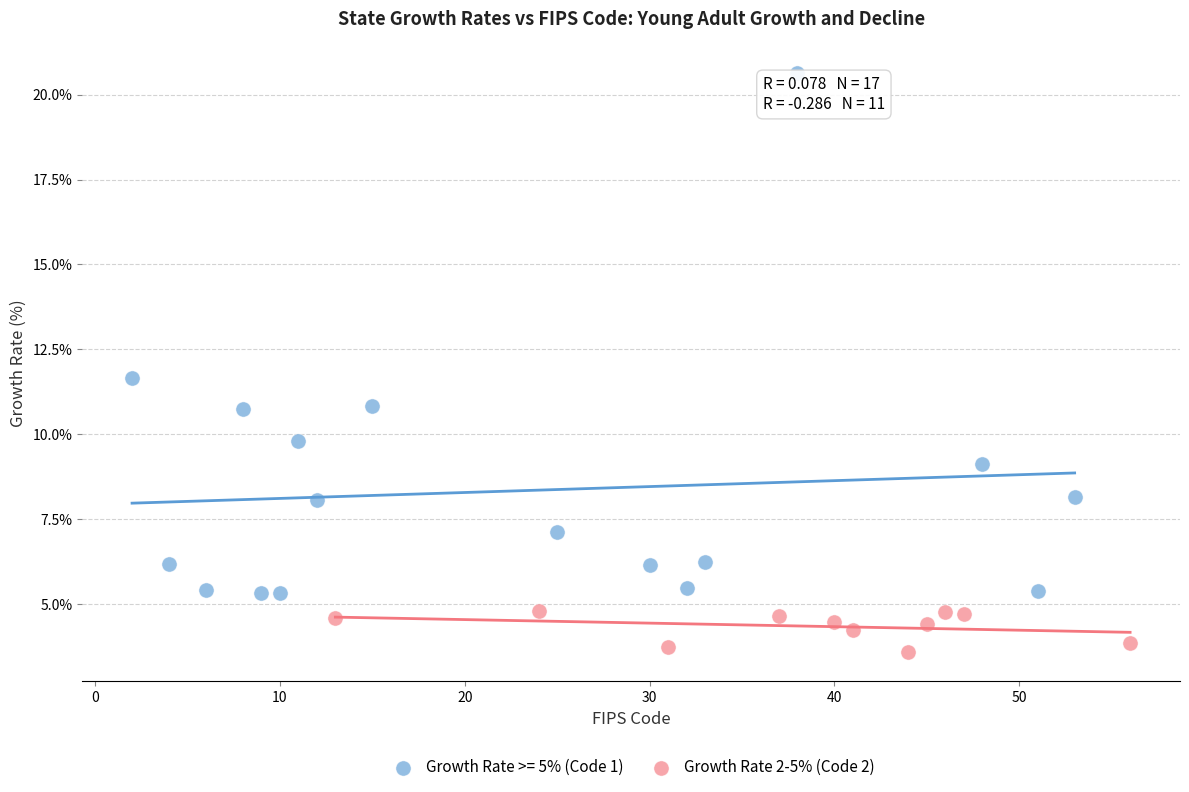

Which series has the widest spread of Y values?

Growth Rate >= 5% (Code 1)